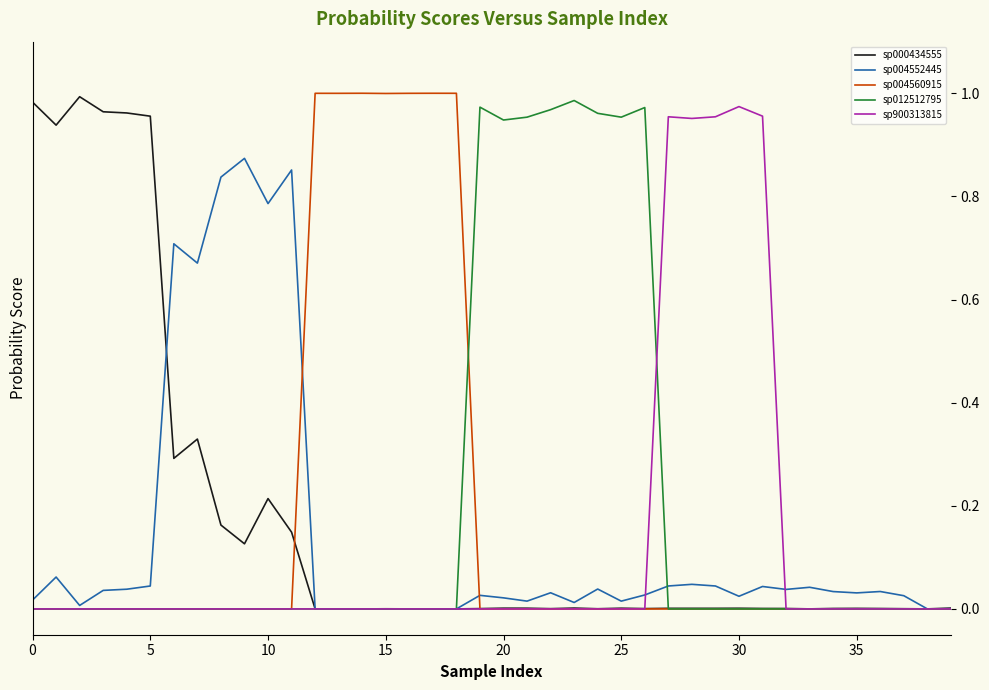

Which series has the largest range (max minus min)?

sp004560915